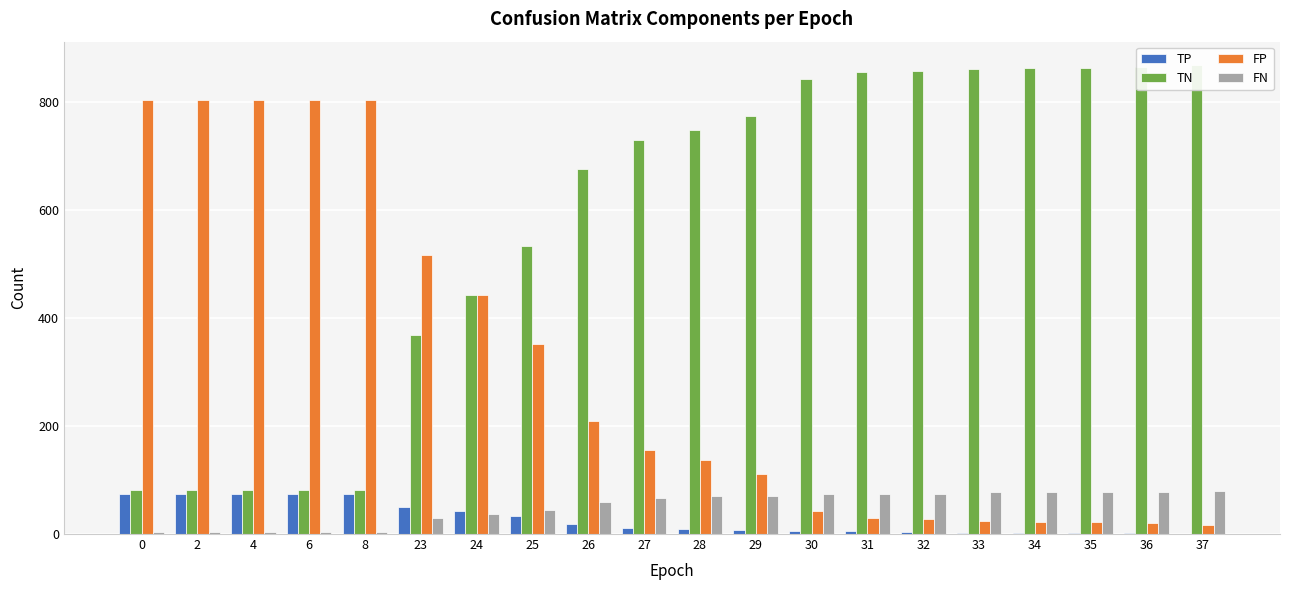

Reading left to right, extract all data points from this chart.

TP: 75	75	75	75	75	50	42	34	19	12	9	8	5	5	4	2	2	2	1	0
TN: 81	81	81	81	81	368	443	534	677	731	749	774	844	856	859	862	864	864	866	869
FP: 805	805	805	805	805	518	443	352	209	155	137	112	42	30	27	24	22	22	20	17
FN: 4	4	4	4	4	29	37	45	60	67	70	71	74	74	75	77	77	77	78	79